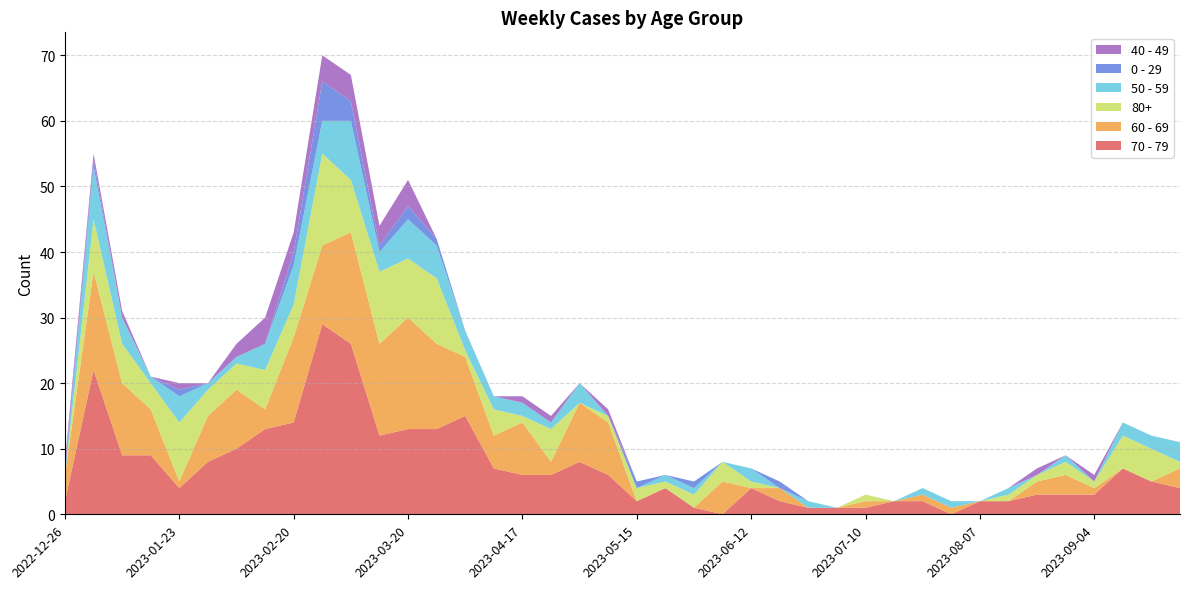

Reading left to right, transcribe all the data shown in this chart.

70 - 79: 2	22	9	9	4	8	10	13	14	29	26	12	13	13	15	7	6	6	8	6	2	4	1	0	4	2	1	1	1	2	2	0	2	2	3	3	3	7	5	4
60 - 69: 4	15	11	7	1	7	9	3	13	12	17	14	17	13	9	5	8	2	9	8	0	0	0	5	0	2	0	0	1	0	1	1	0	0	2	3	1	0	0	3
80+: 0	8	6	4	9	4	4	6	5	14	8	11	9	10	1	4	1	5	0	1	2	1	2	3	1	0	0	0	1	0	0	0	0	1	1	2	1	5	5	1
50 - 59: 0	8	4	1	4	1	1	4	6	5	9	3	6	5	3	2	2	1	3	0	0	1	1	0	2	0	1	0	0	0	1	1	0	1	0	1	0	2	2	3
0 - 29: 1	1	0	0	1	0	0	0	2	6	3	1	2	1	0	0	0	0	0	0	1	0	1	0	0	1	0	0	0	0	0	0	0	0	0	0	0	0	0	0
40 - 49: 1	1	1	0	1	0	2	4	3	4	4	3	4	0	0	0	1	1	0	1	0	0	0	0	0	0	0	0	0	0	0	0	0	0	1	0	1	0	0	0